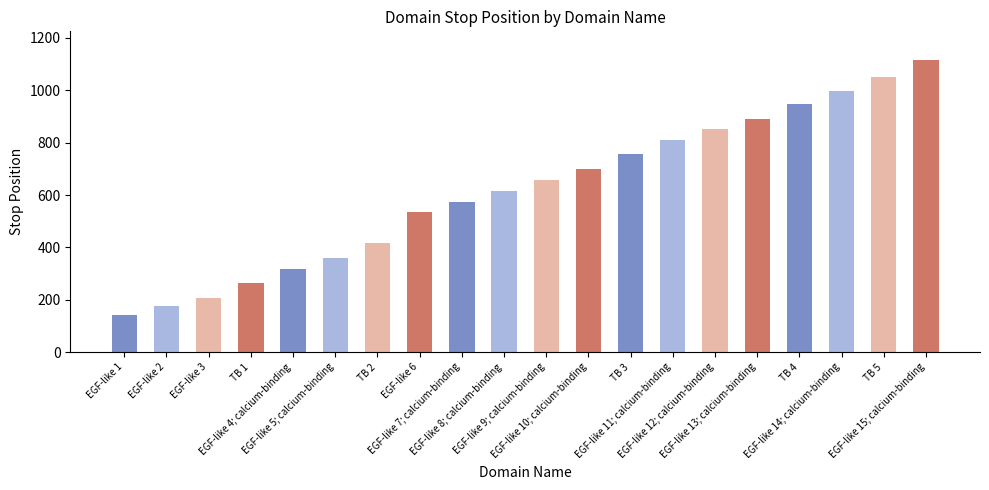

How many values are below 657?

10